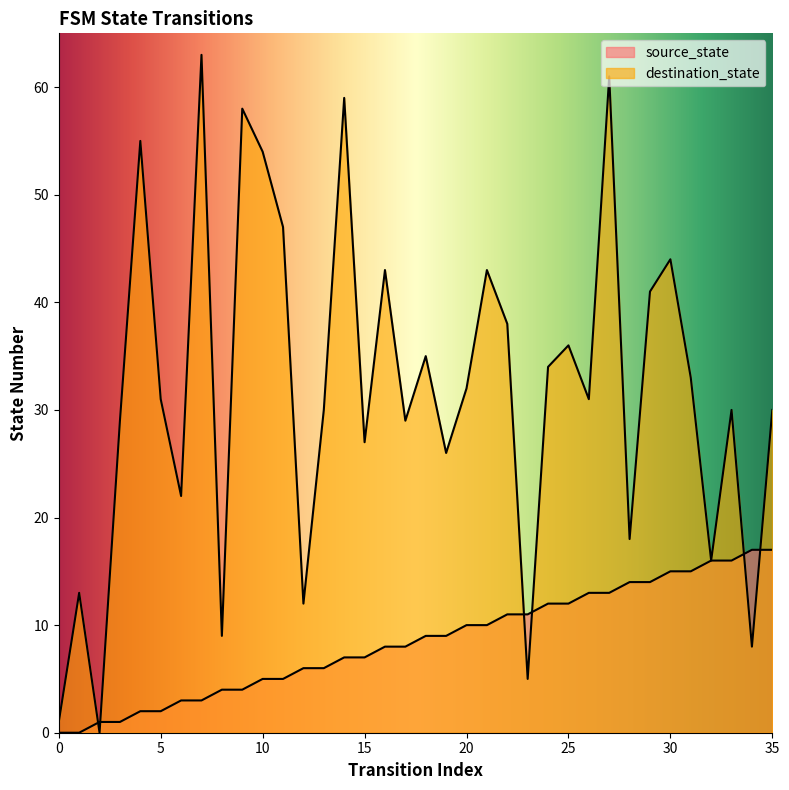

List the series in order of their peak value, highest first.

destination_state, source_state